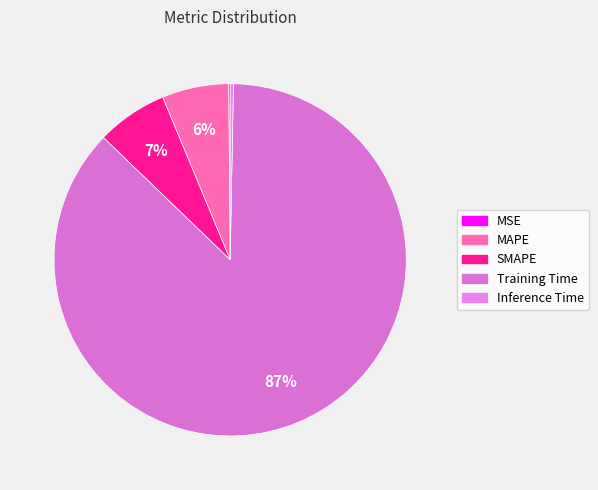

How many slices are in this pie chart?

5